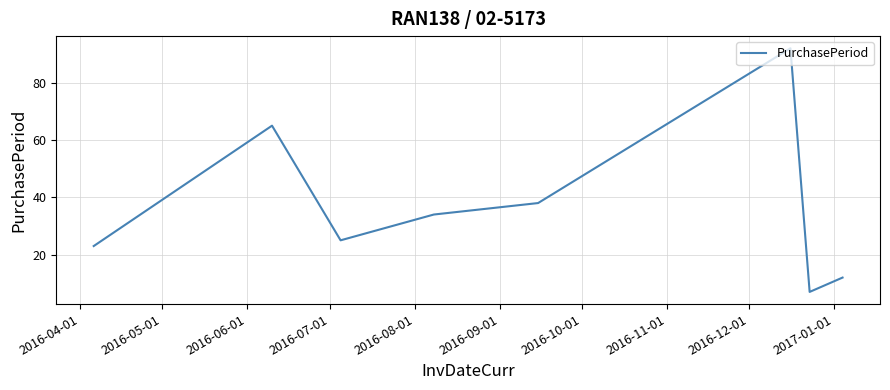

What is the smallest value displayed?

7